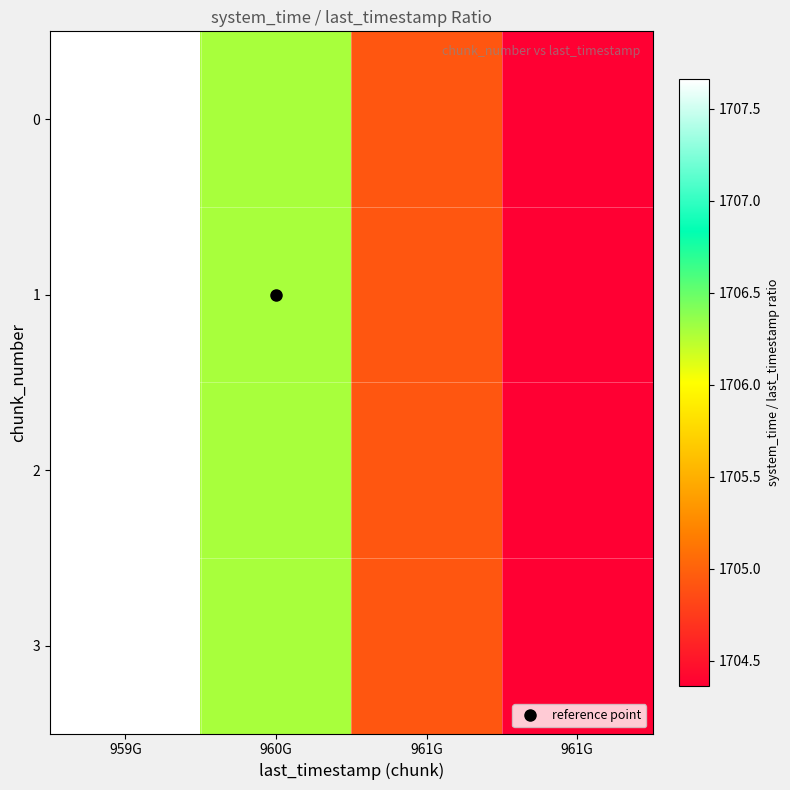

Reading left to right, extract all data points from this chart.

0: 959G=1707.7	960G=1706.3	961G=1704.9	961G=1704.4
1: 959G=1707.7	960G=1706.3	961G=1704.9	961G=1704.4
2: 959G=1707.7	960G=1706.3	961G=1704.9	961G=1704.4
3: 959G=1707.7	960G=1706.3	961G=1704.9	961G=1704.4